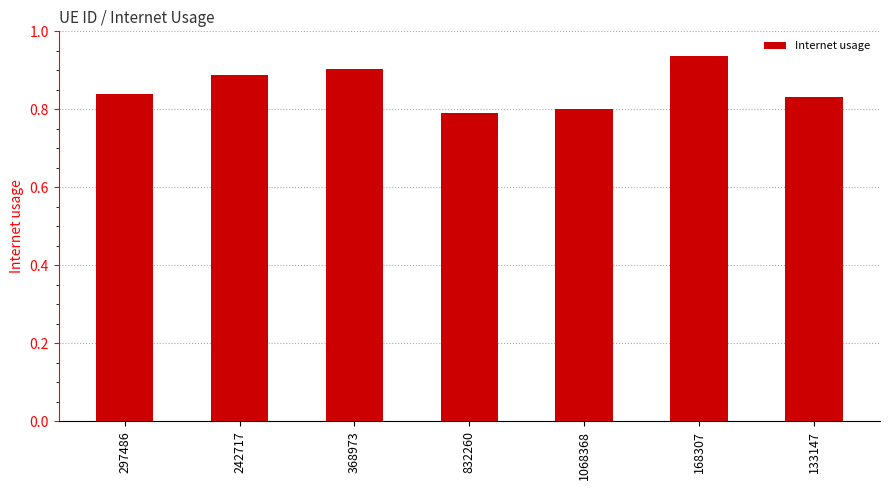

What is the label of the 1st bar from the right?

133147